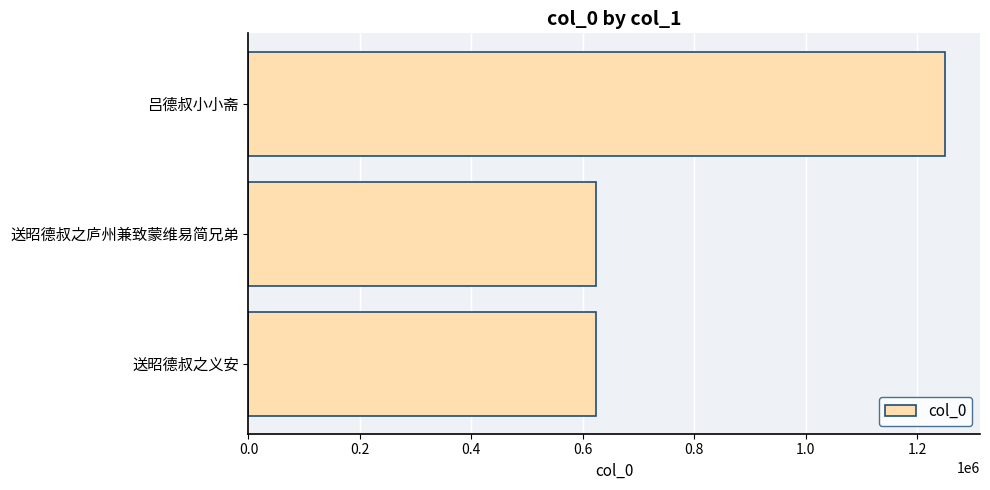

How many distinct data groups are displayed?

1